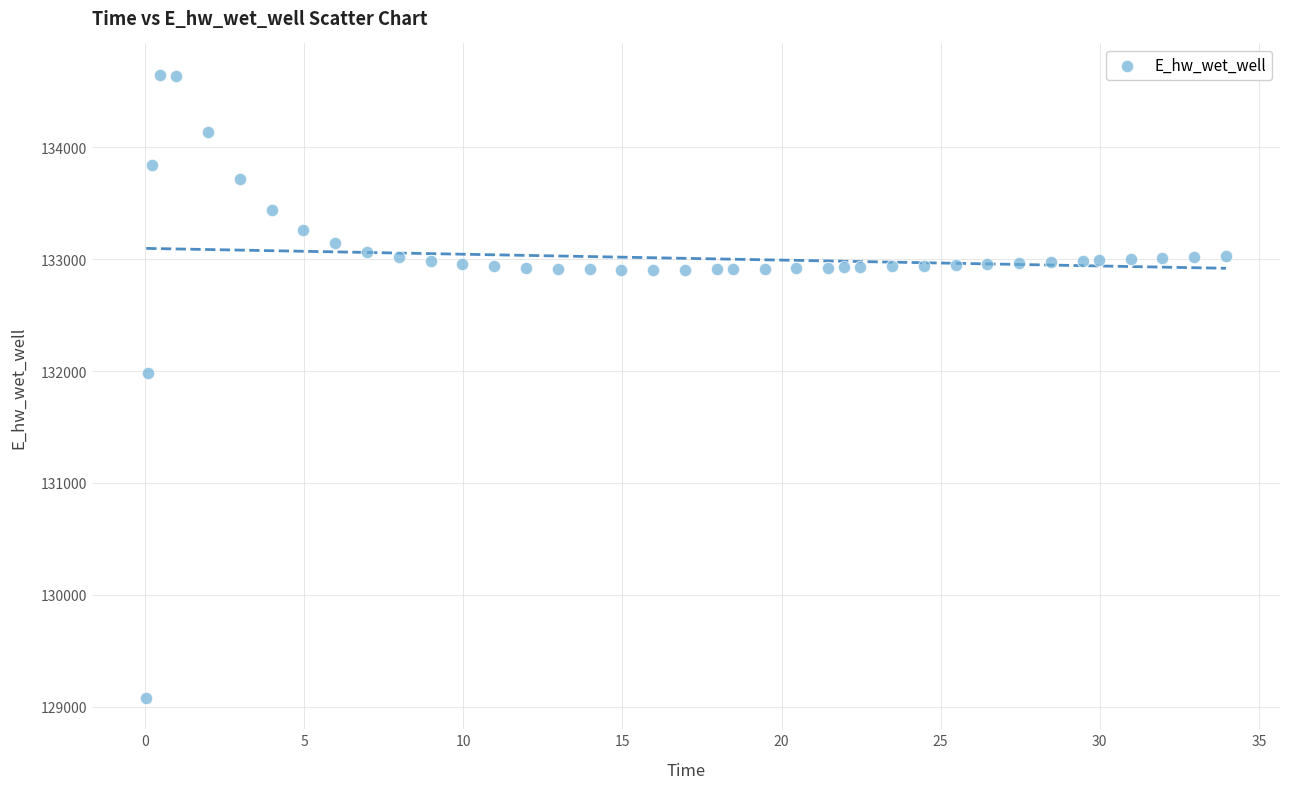

What is the range of X values (max minus min)?

33.9